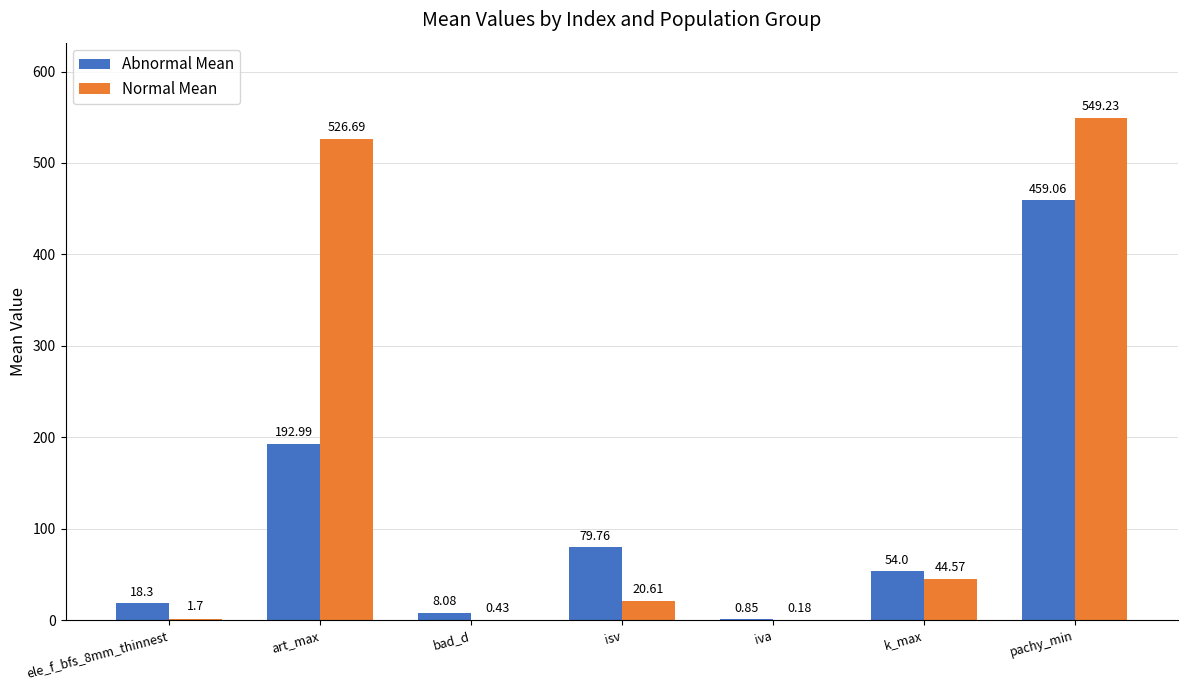

What is the spread (max minus min) of values at ele_f_bfs_8mm_thinnest?

16.6